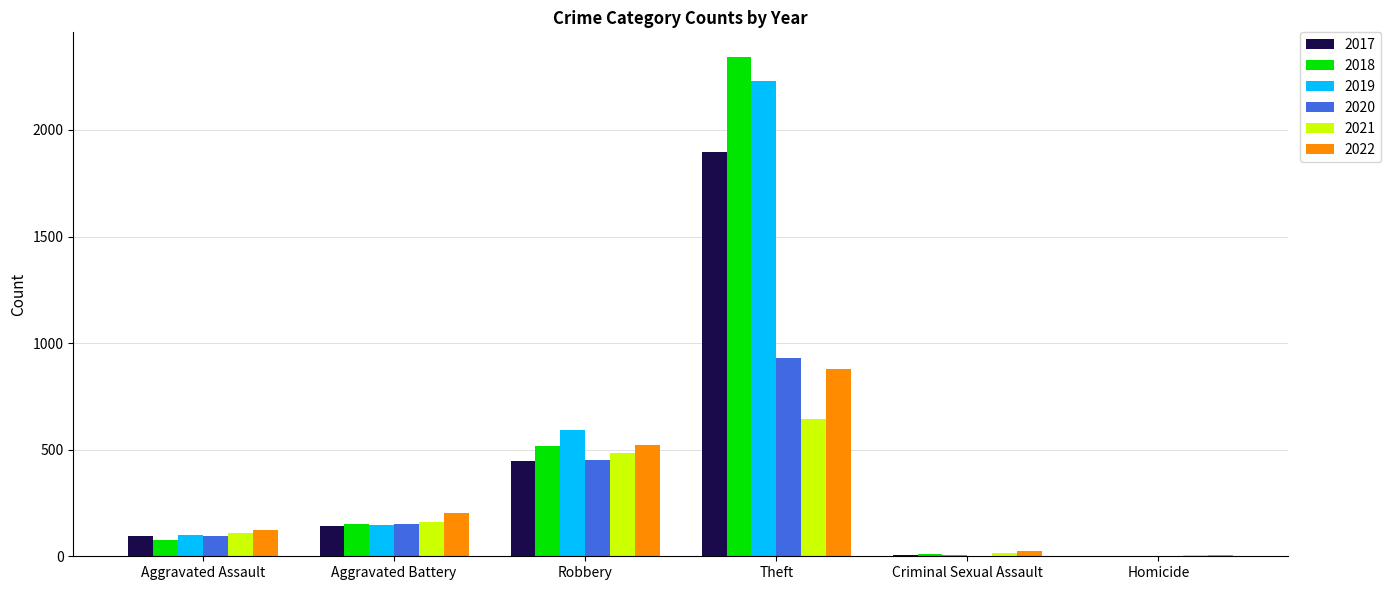

What is the total value across all series at Robbery?

3011